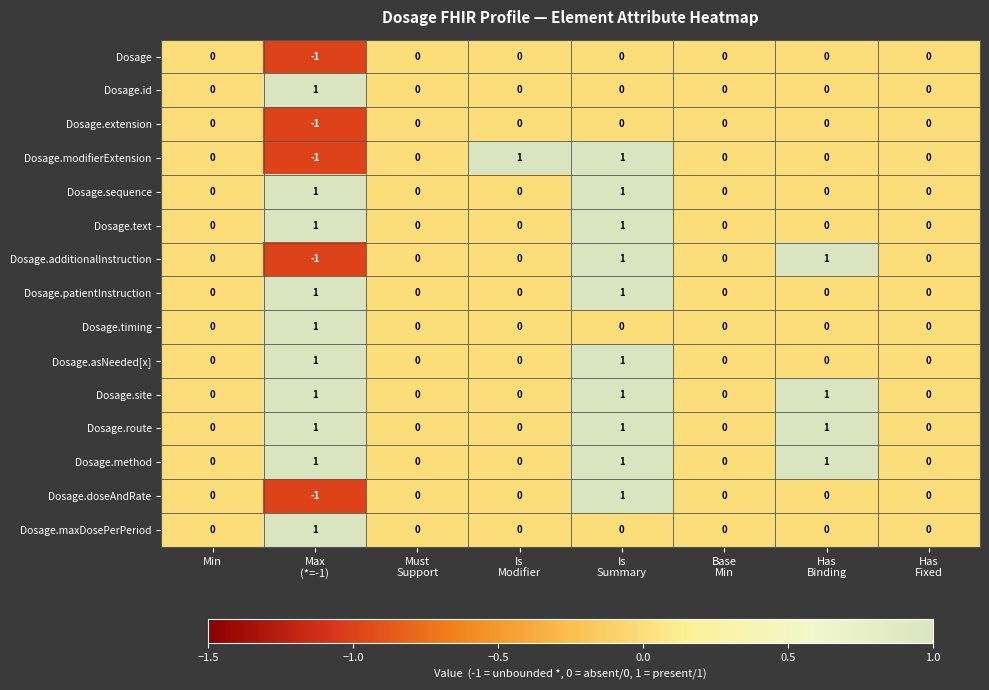

How many positive values does the Dosage.site series have?

3